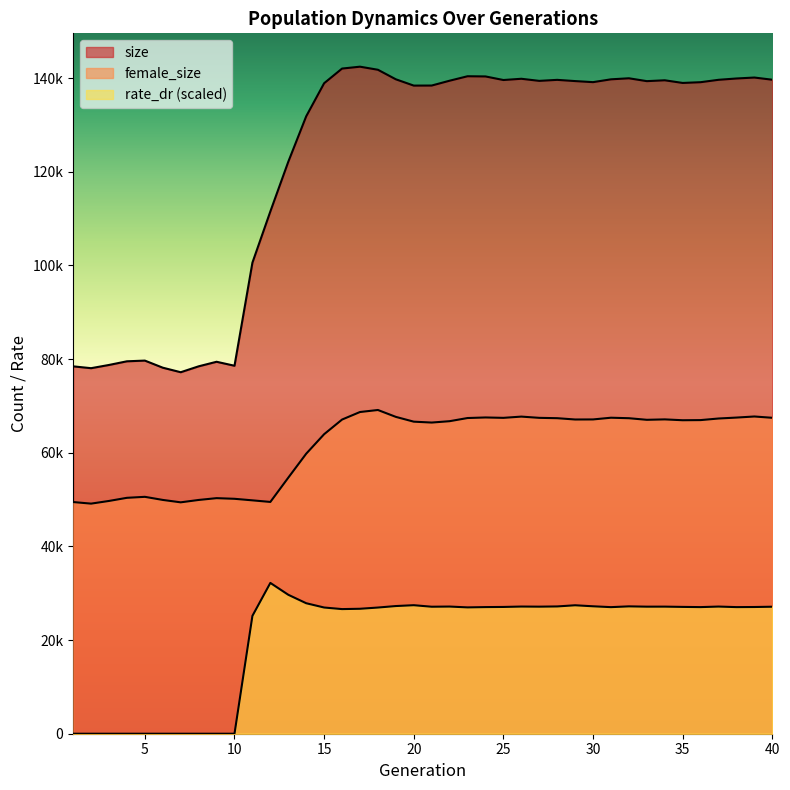

What is the value of the size point at the 18th from the left?

141780.0